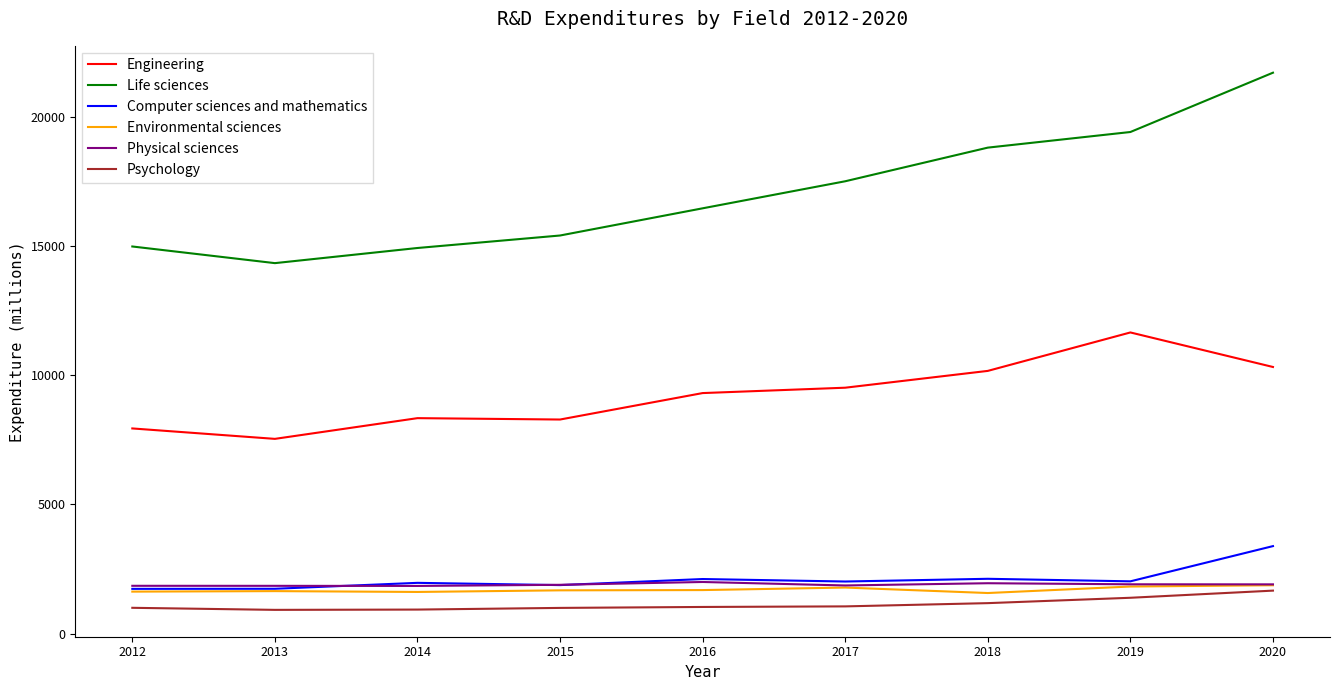

What is the maximum value shown in the chart?

21720.0